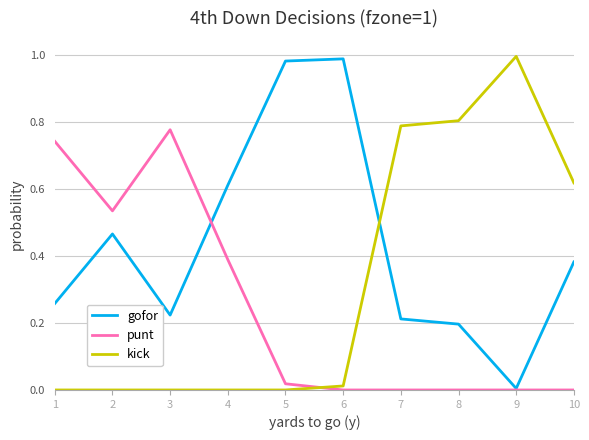

Count the number of data series in this chart.

3